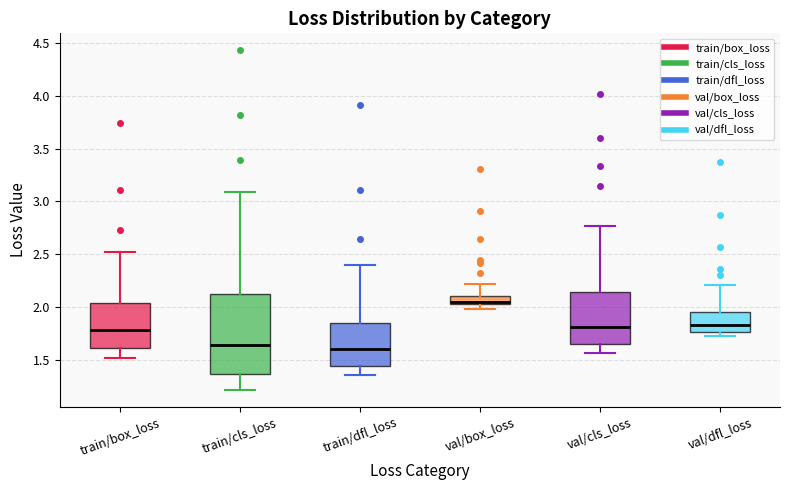

Which box is the tallest, from its lower edge to its upper edge?

train/cls_loss